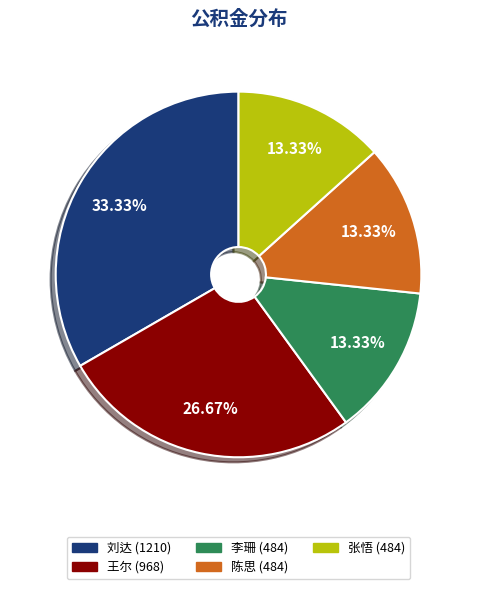

What percentage is the 张悟 slice, to the nearest percent?

13%